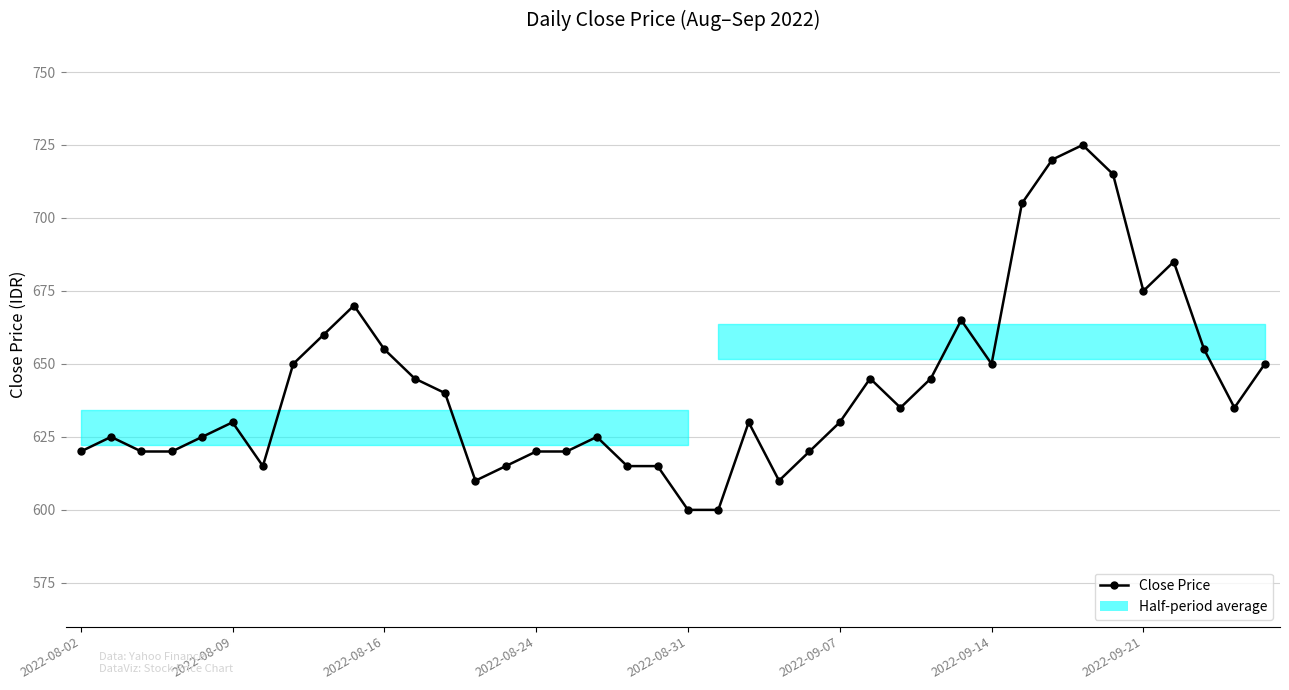

What is the change in value from 13 to 26?

+35